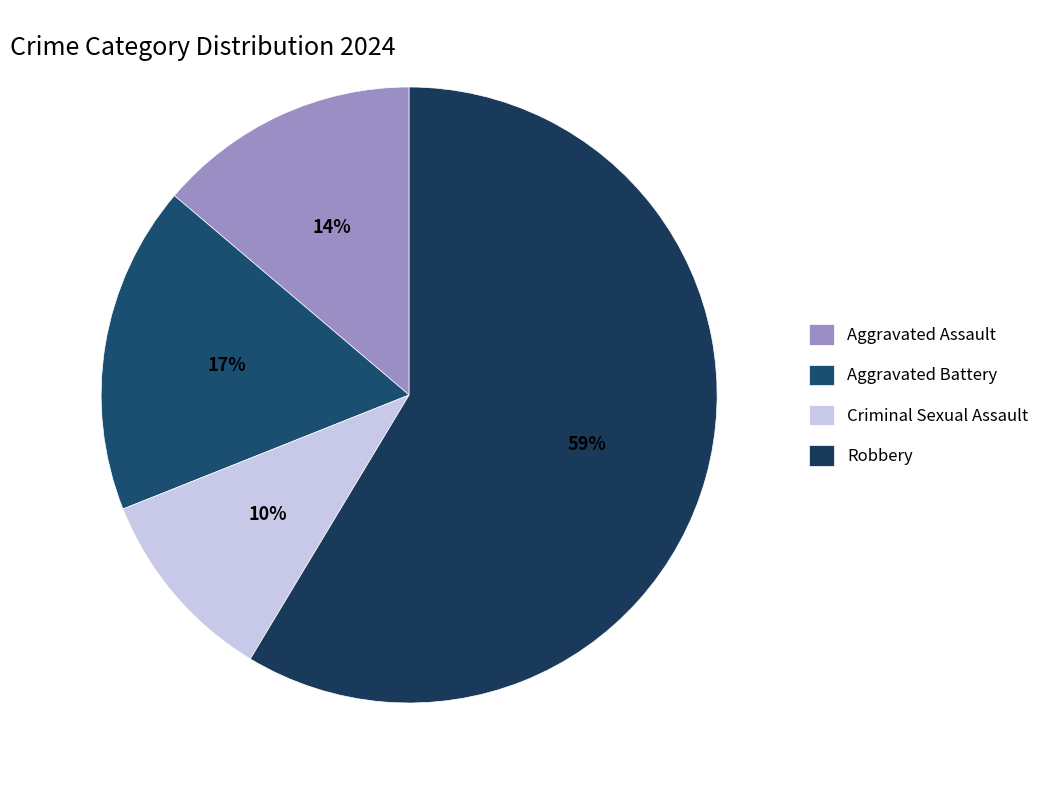

Which slice is the largest?

Robbery